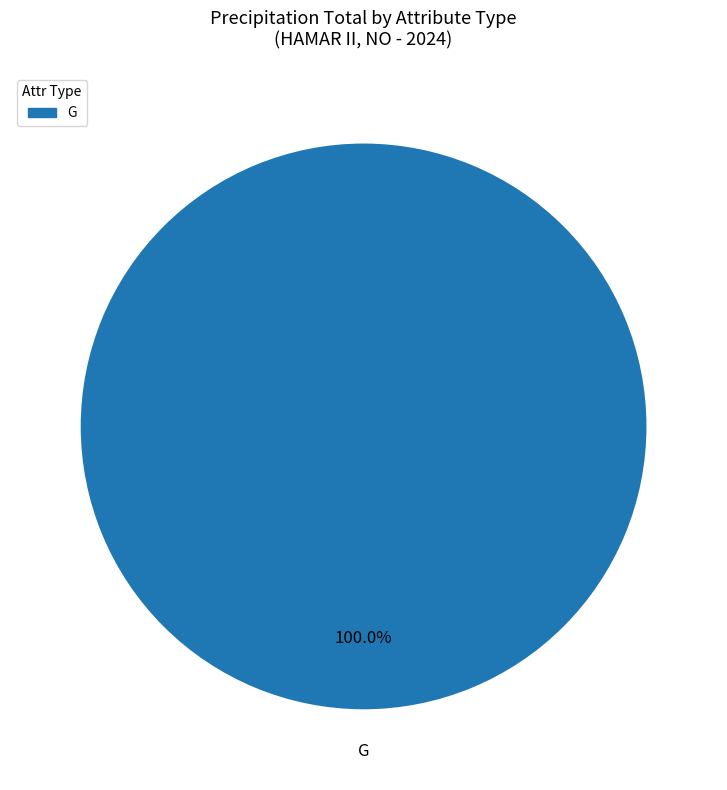

Is there a majority slice in this chart?

Yes